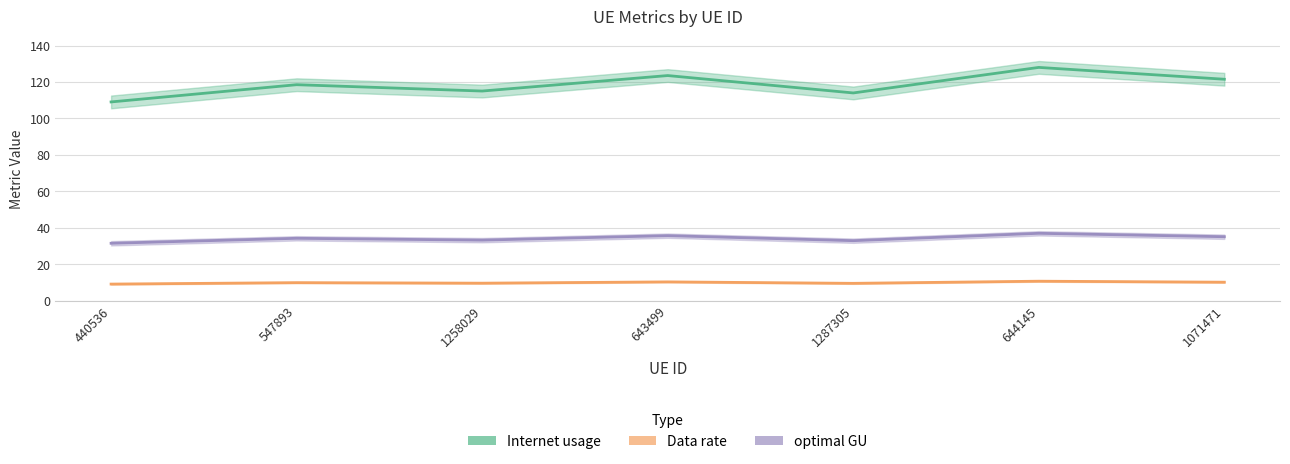

Which has a higher value, 1287305 or 1071471?

1071471